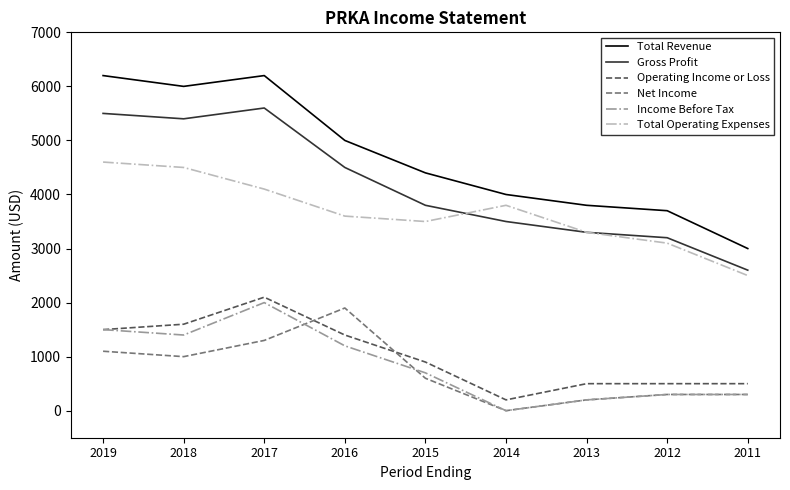

Where does the Income Before Tax series first go above 700?

2019